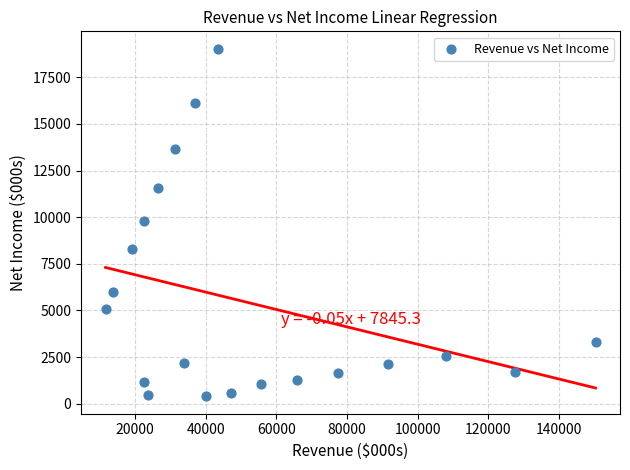

What is the range of Y values (max minus min)?

18633.8